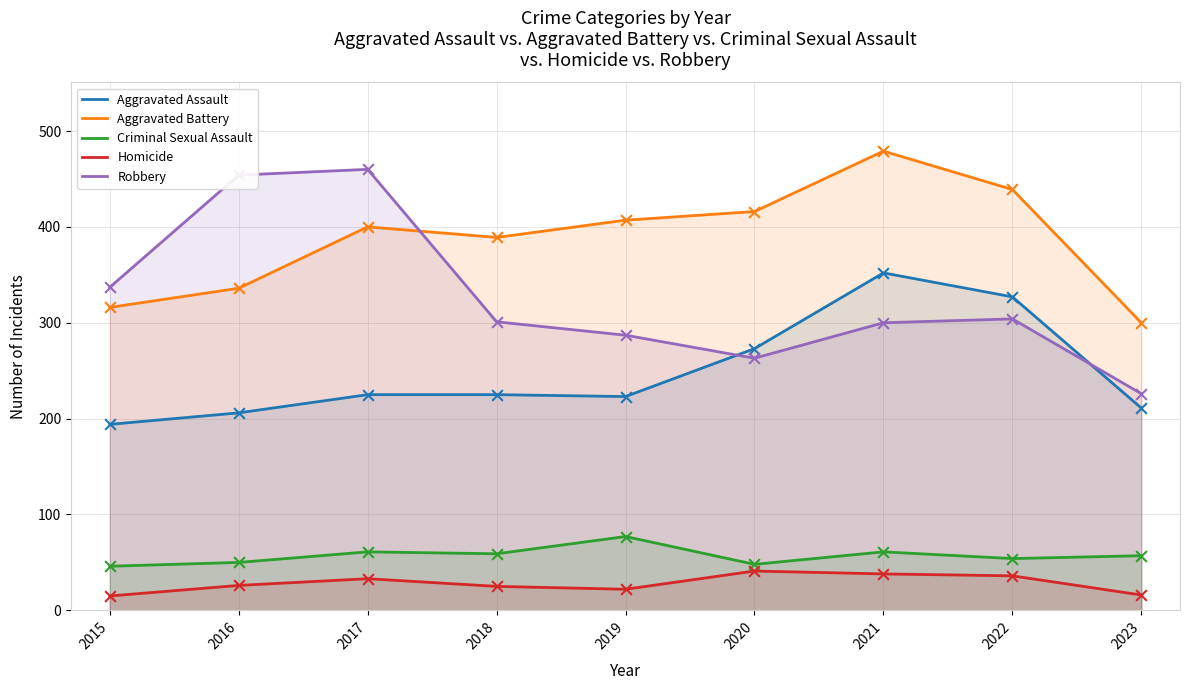

Which series has the widest spread of Y values?

Robbery